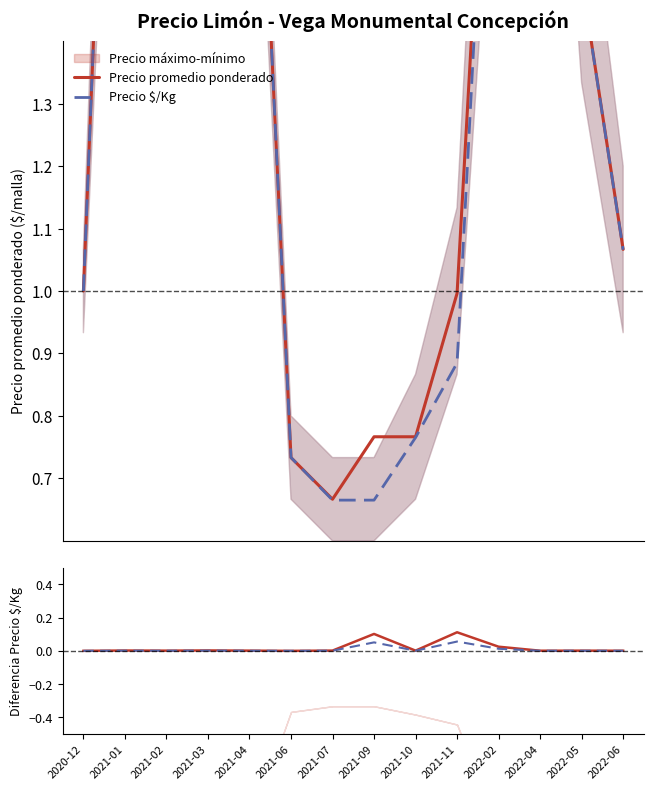

True or false: Precio $/Kg and Precio promedio ponderado cross at least once.

True